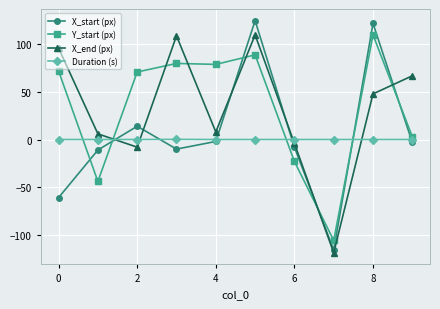

What is the greatest value displayed?

125.0